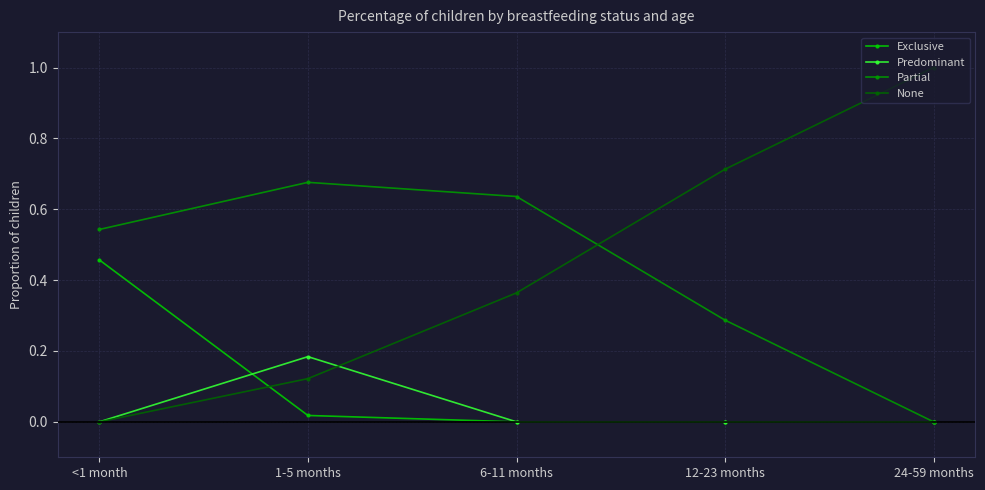

Count the None values in the range 0 to 1.

5